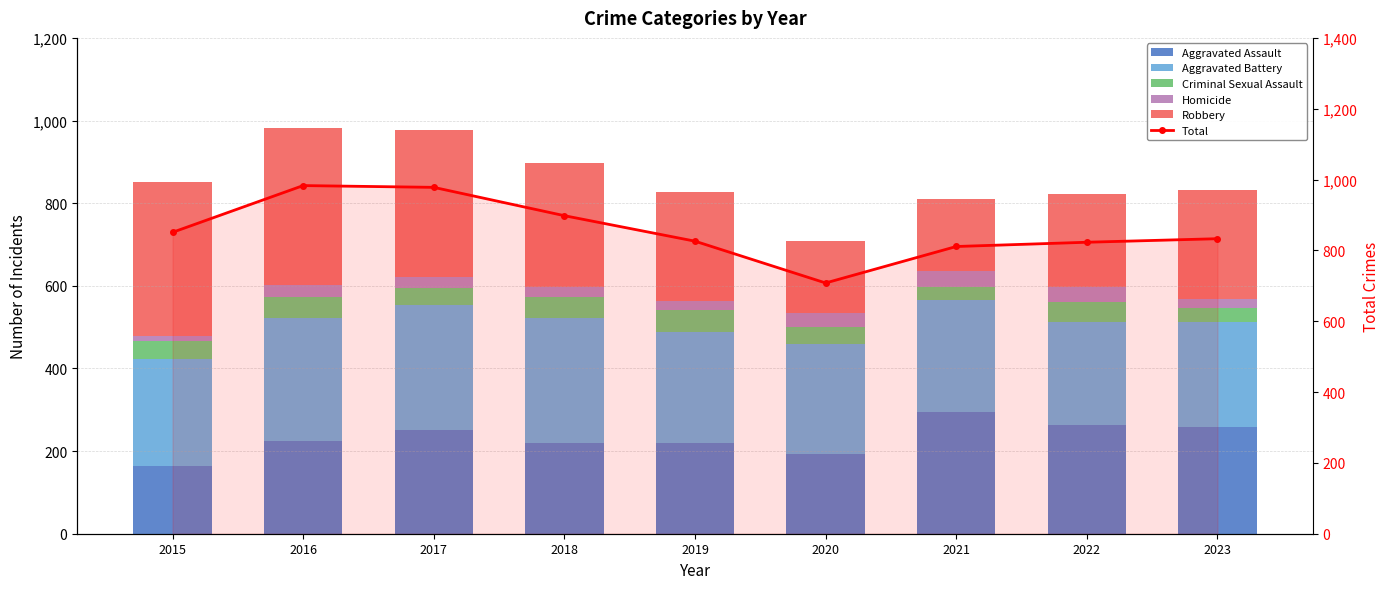

How many distinct data groups are displayed?

6